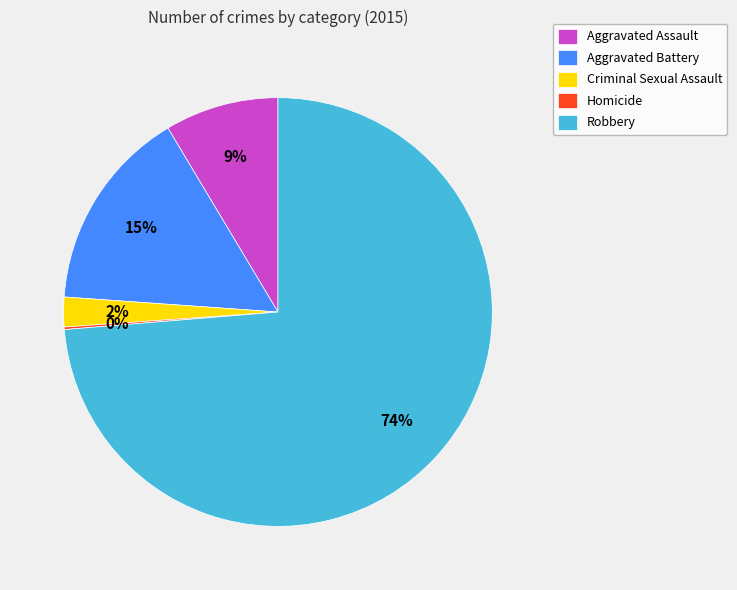

Does Robbery account for over 50% of the chart?

Yes